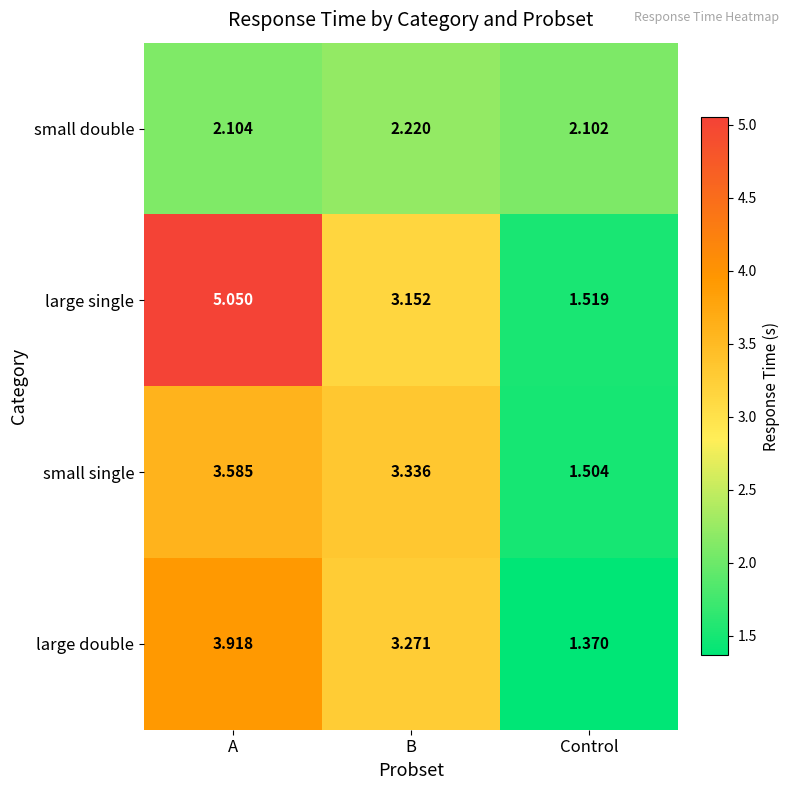

Which series has the widest spread of values?

large single